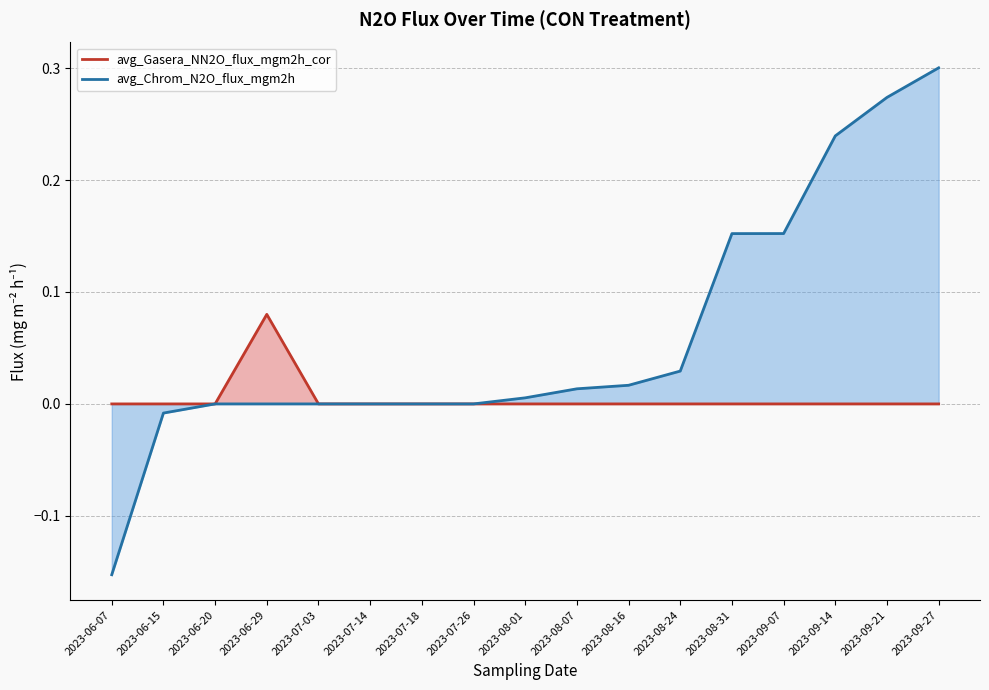

How many series are shown in this chart?

2